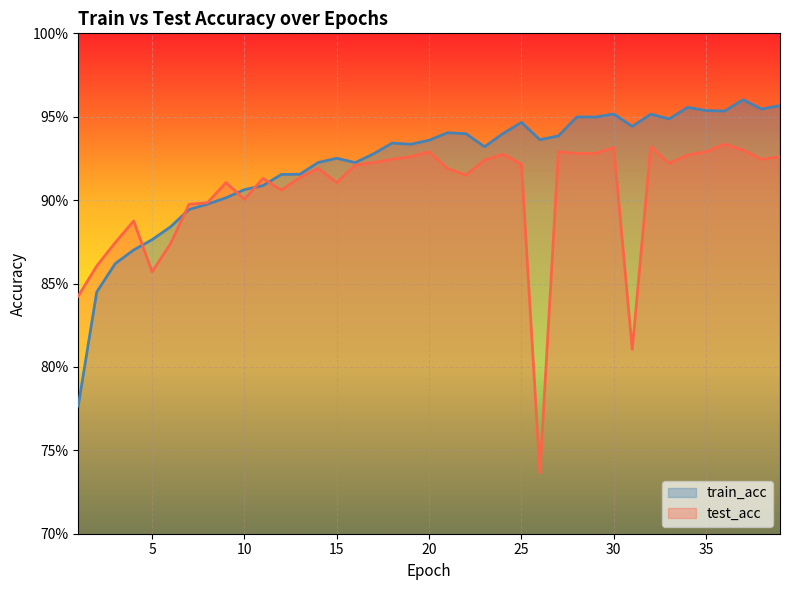

Which has a higher value, 2 or 19?

19